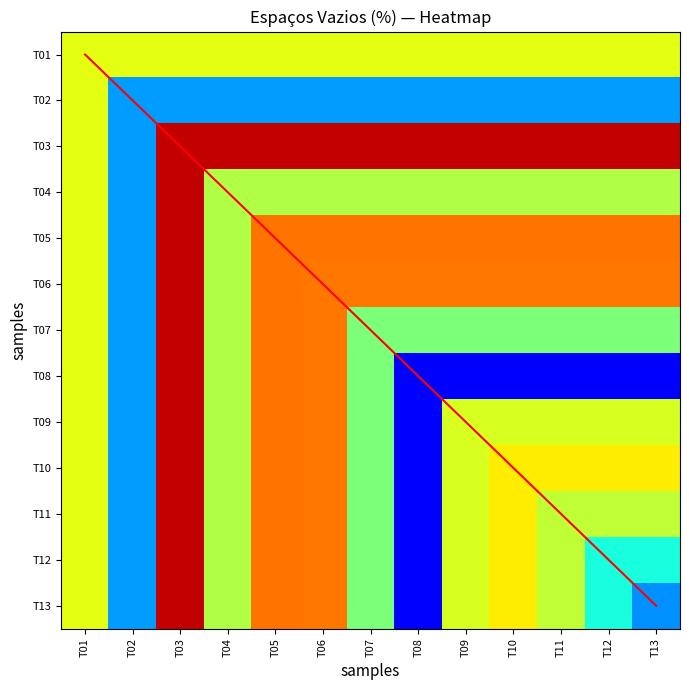

What is the sum of the T09 values at T08 and T13?

51.3